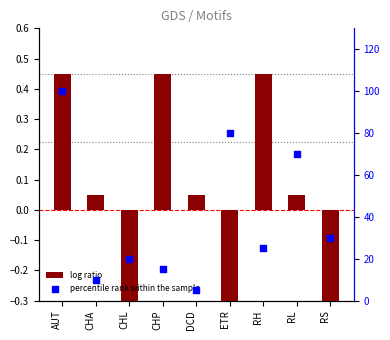

At how many categories does at least one series exceed 9?

8